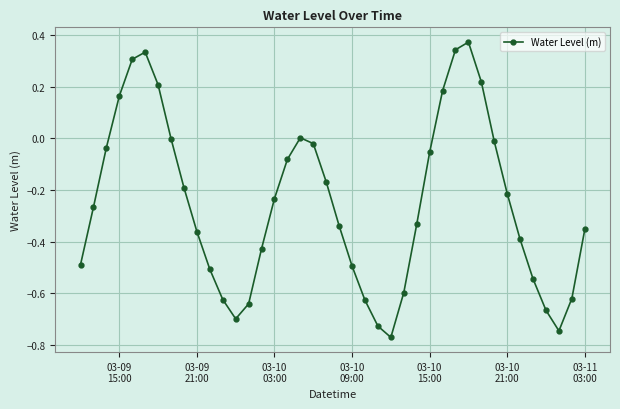

What is the difference between the maximum and minimum values?

1.1